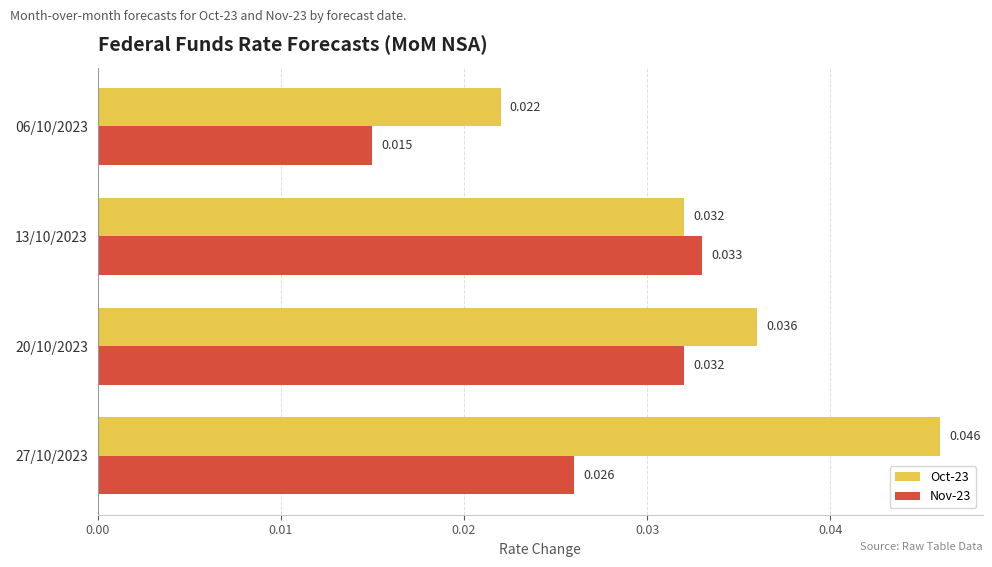

Which series has the widest spread of values?

Oct-23